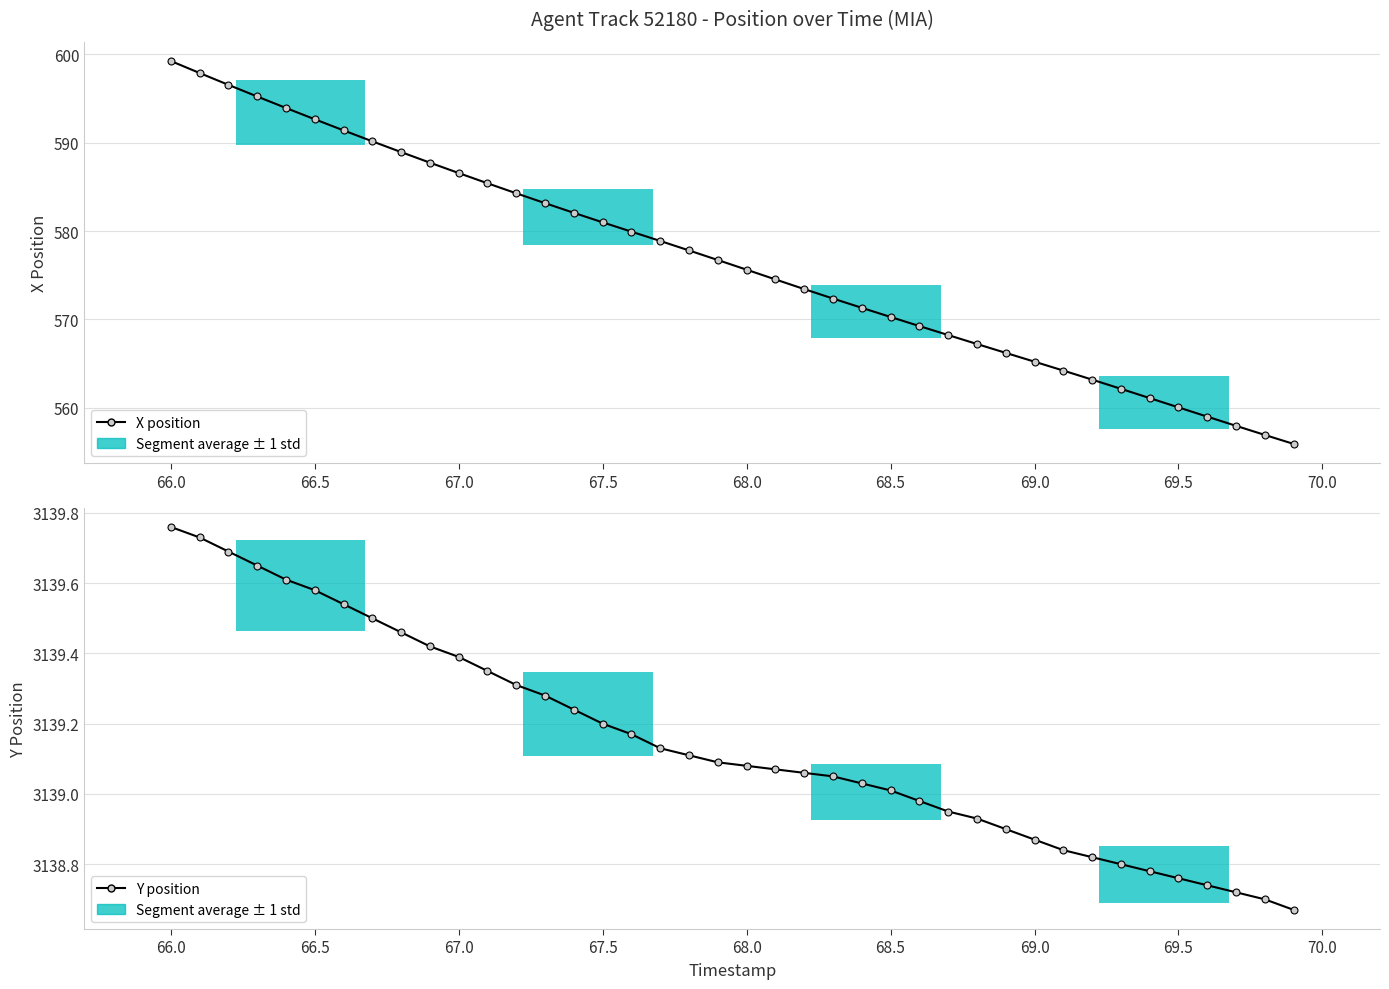

Rank the series by their average value, from lowest to highest.

X position, Y position